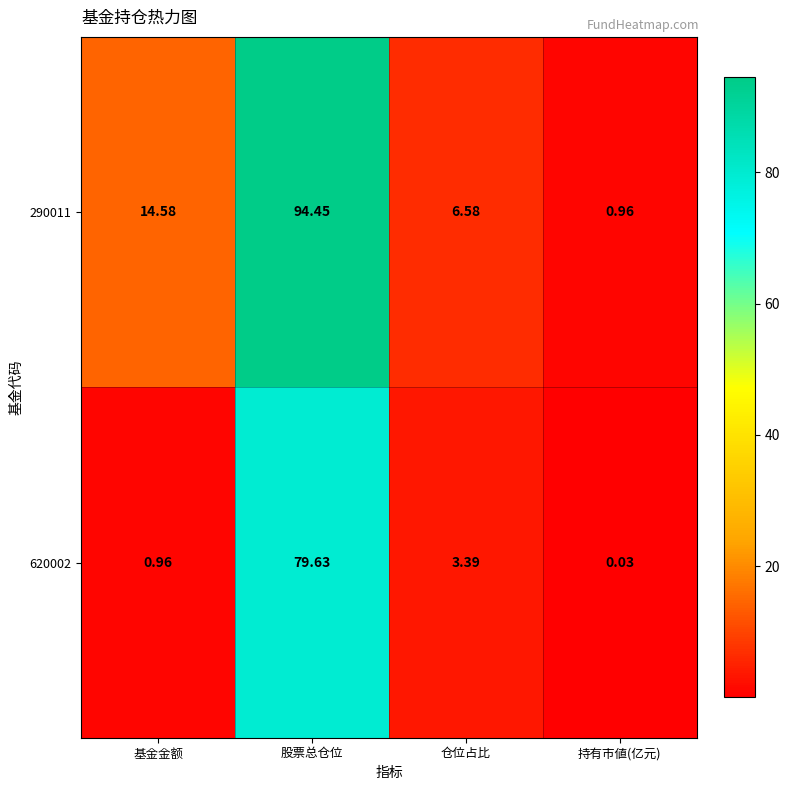

What is the total value across all series at 基金金额?

15.5